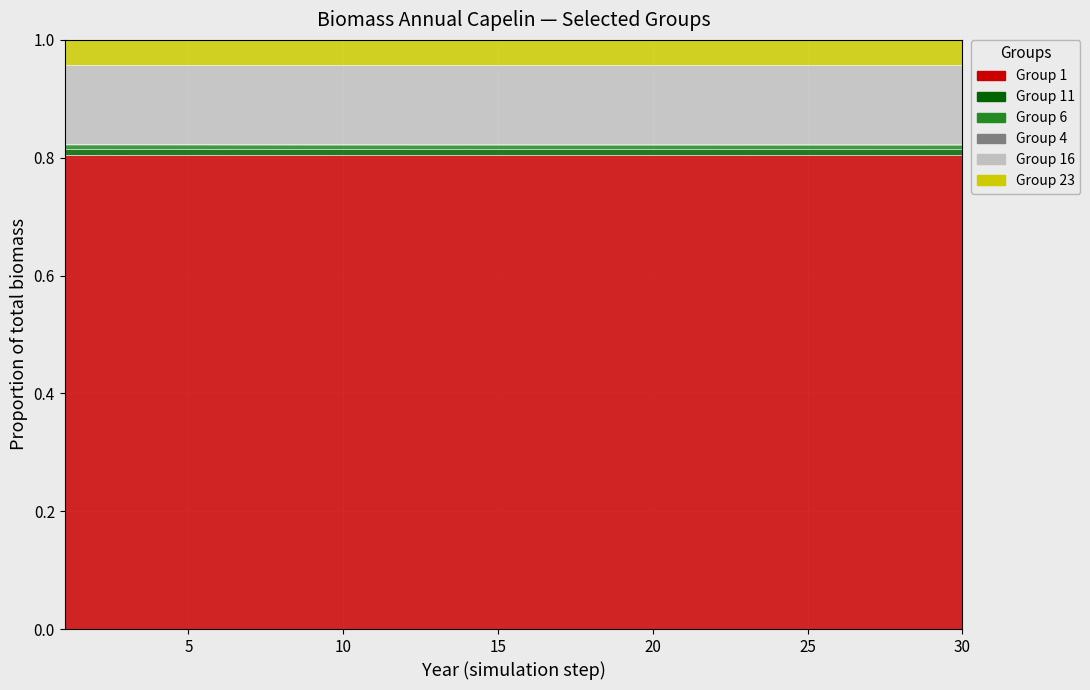

How many data points does each series have?

30